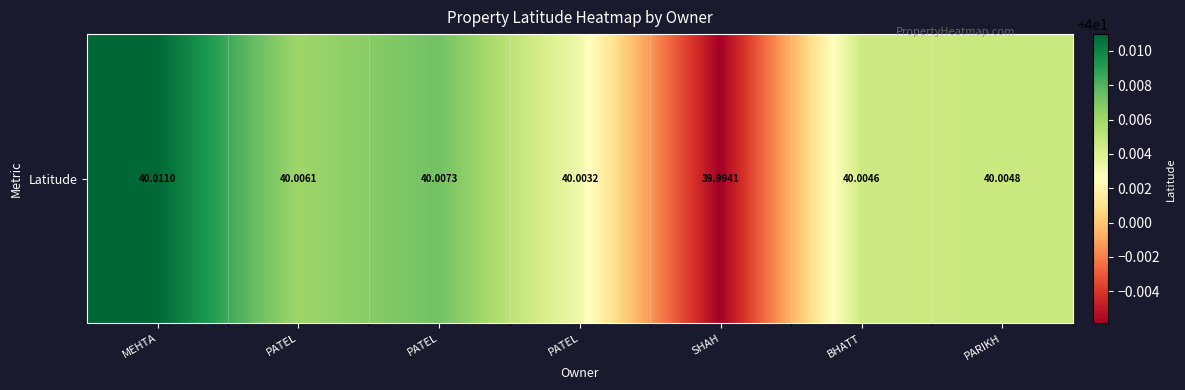

Which category has the highest value across all series?

MEHTA